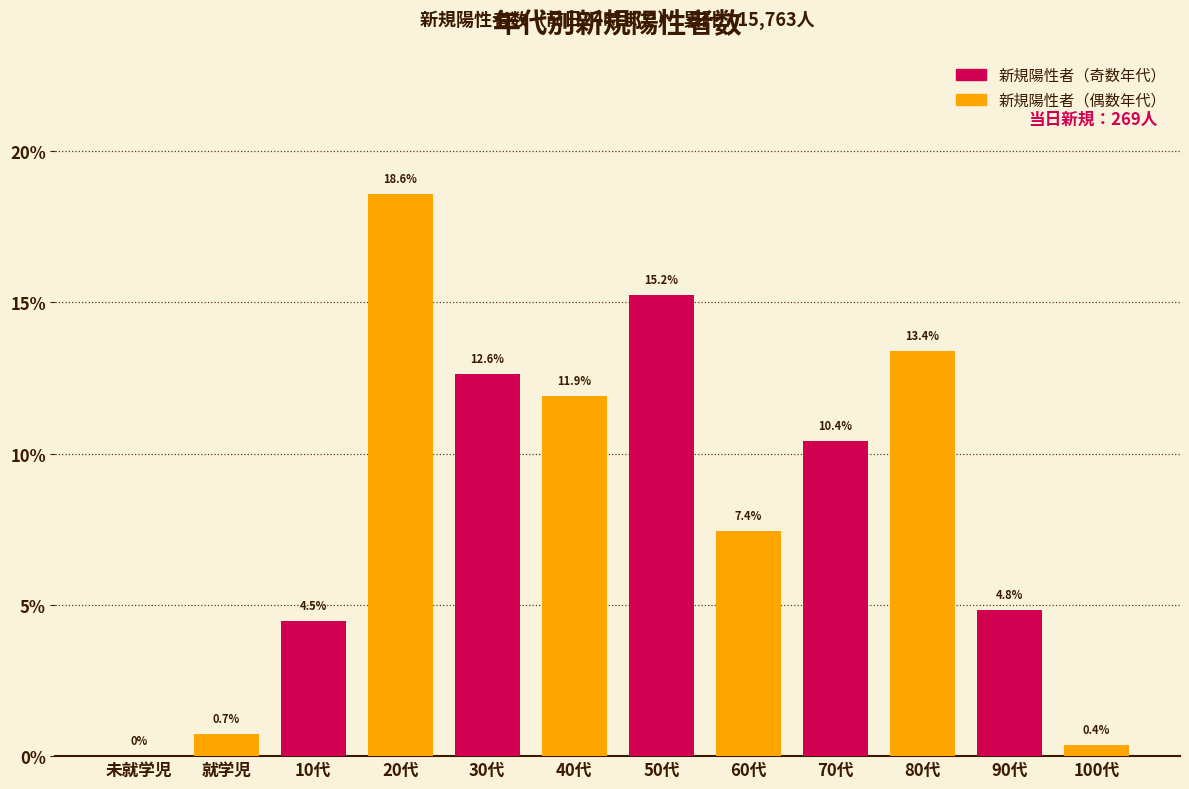

At which label does the data first exceed 10?

20代